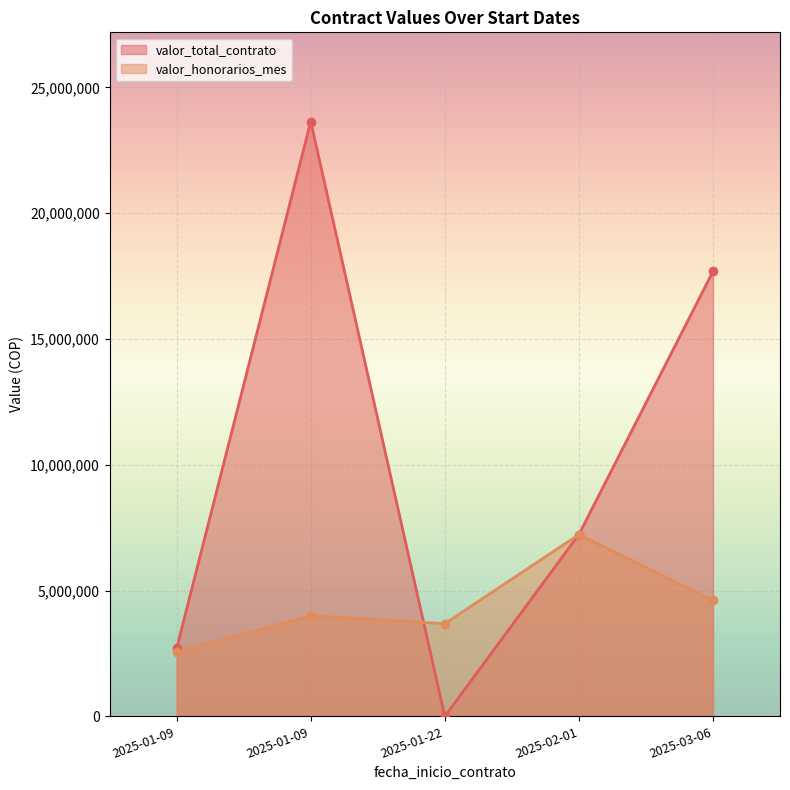

At how many categories does at least one series exceed 11187459?

2